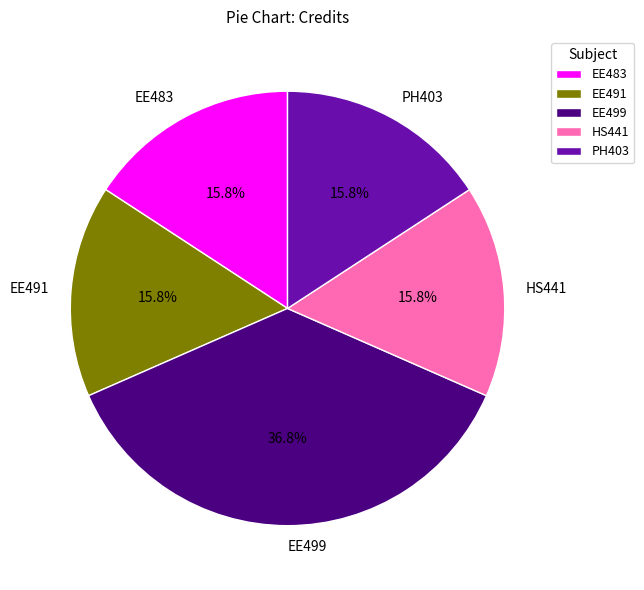

Which slice is the largest?

EE499